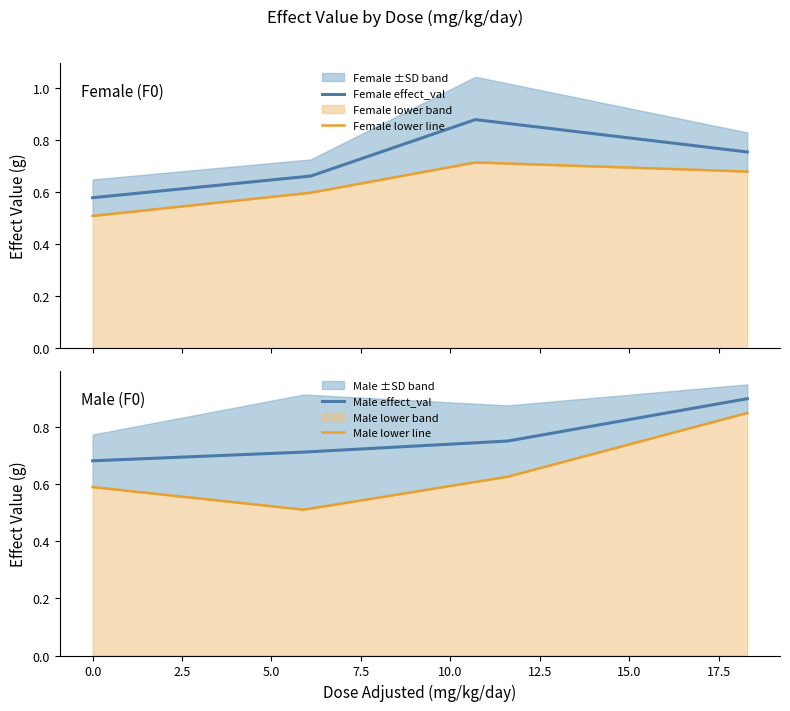

True or false: Female effect_val has more than 1 points higher than both neighbors.

False